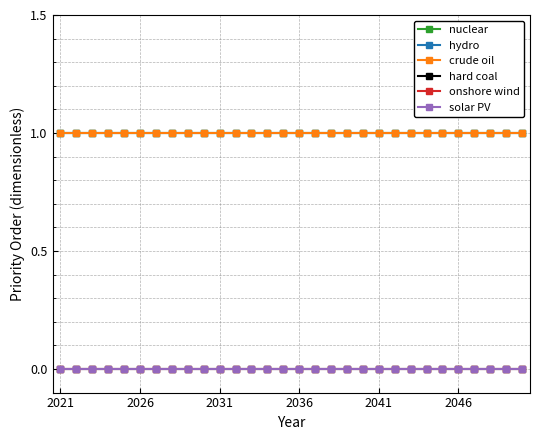

How many lines are shown in the chart?

6